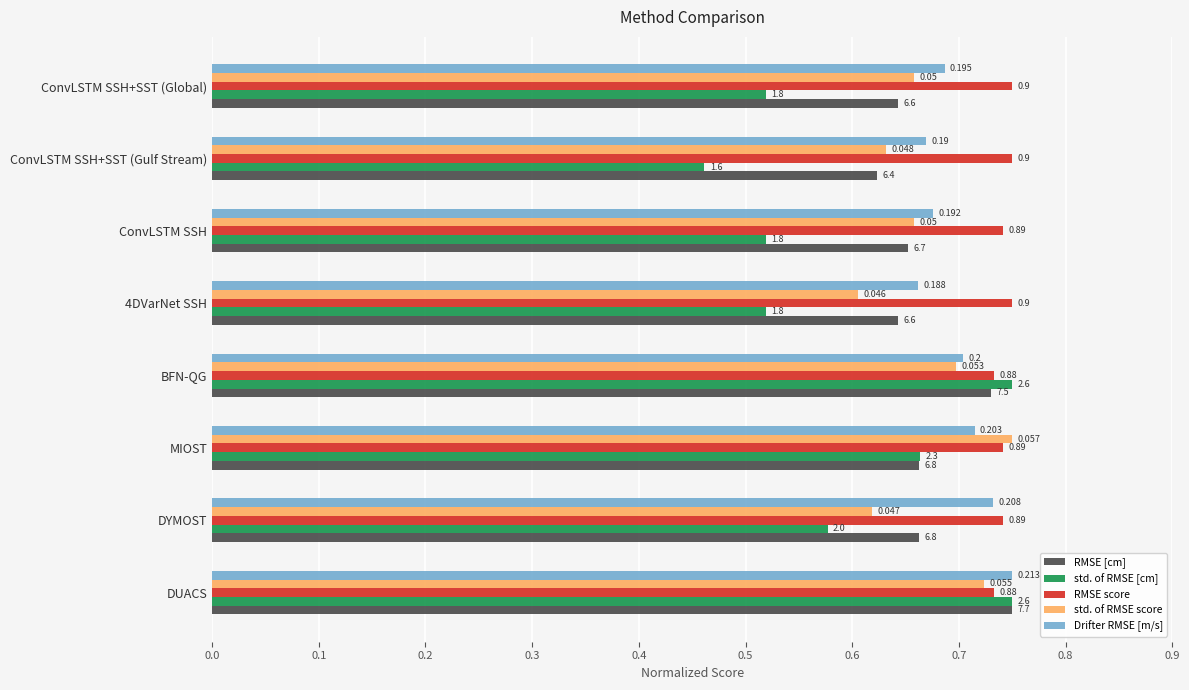

What are all the series names shown in the legend?

RMSE [cm], std. of RMSE [cm], RMSE score, std. of RMSE score, Drifter RMSE [m/s]